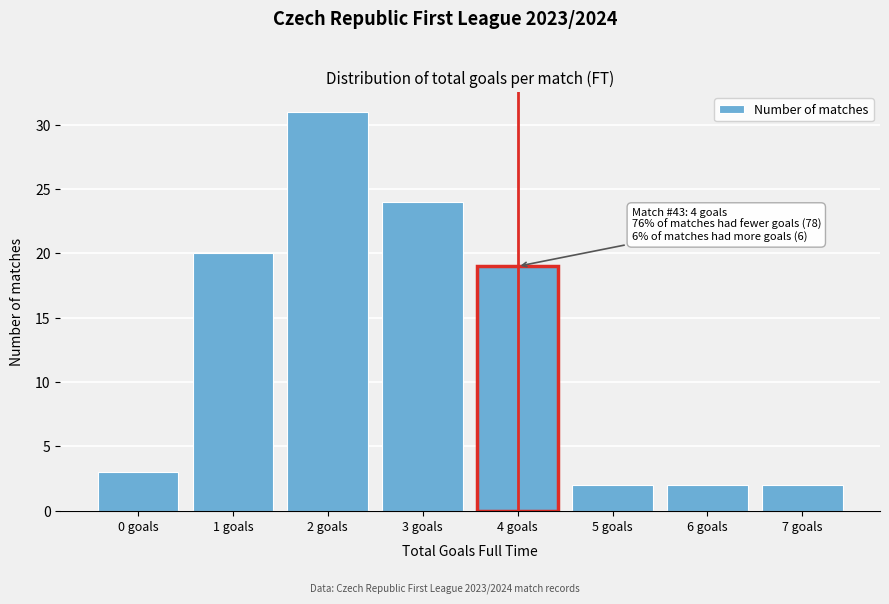

Reading left to right, transcribe all the data shown in this chart.

3	20	31	24	19	2	2	2